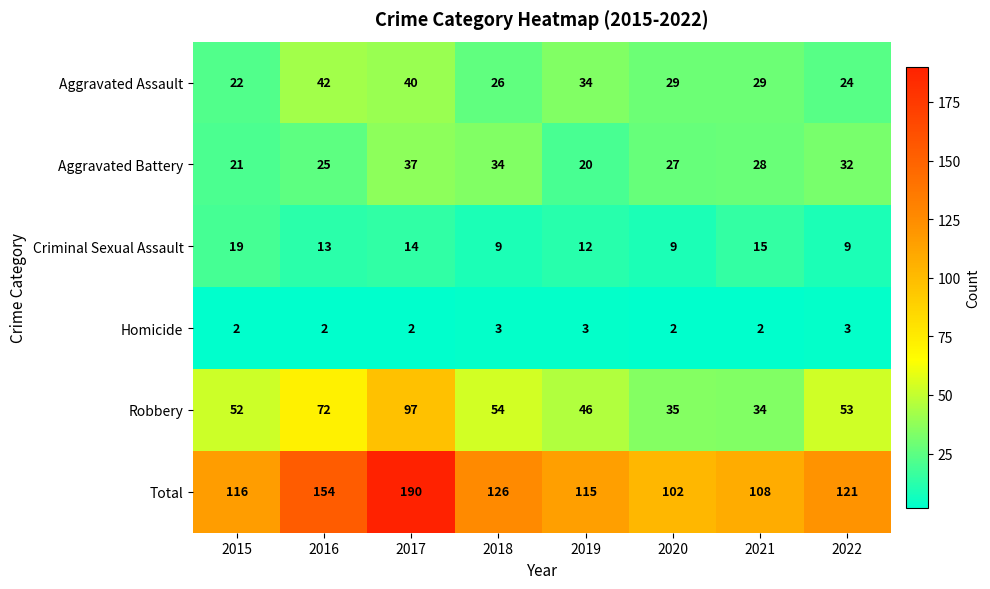

What is the sum of all Aggravated Assault values?

246